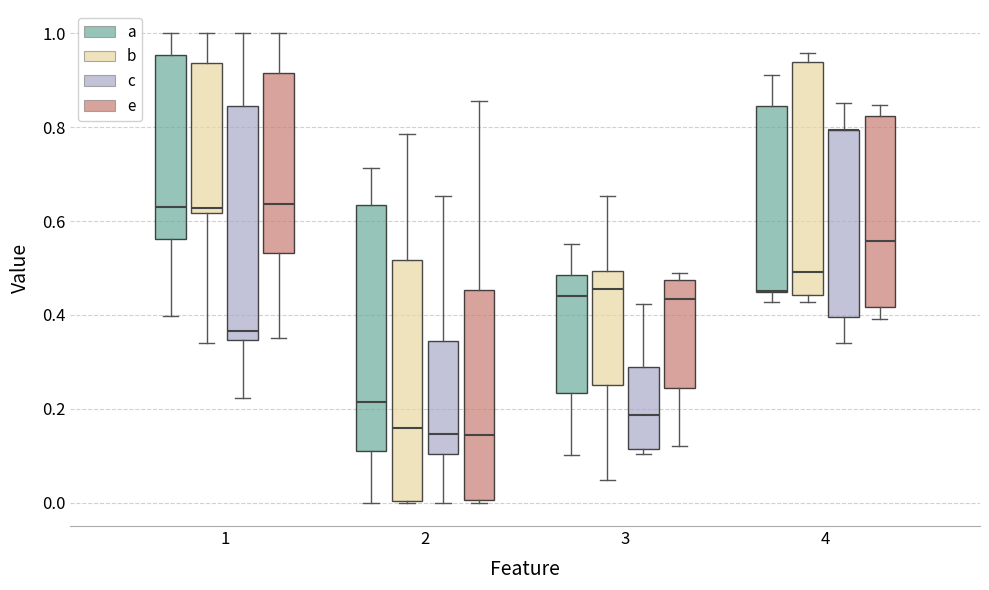

Where is the upper edge of the box for 1 (a) on the y-axis? The values are not printed on the chart, so give them approximately, as read against the axis.

0.96